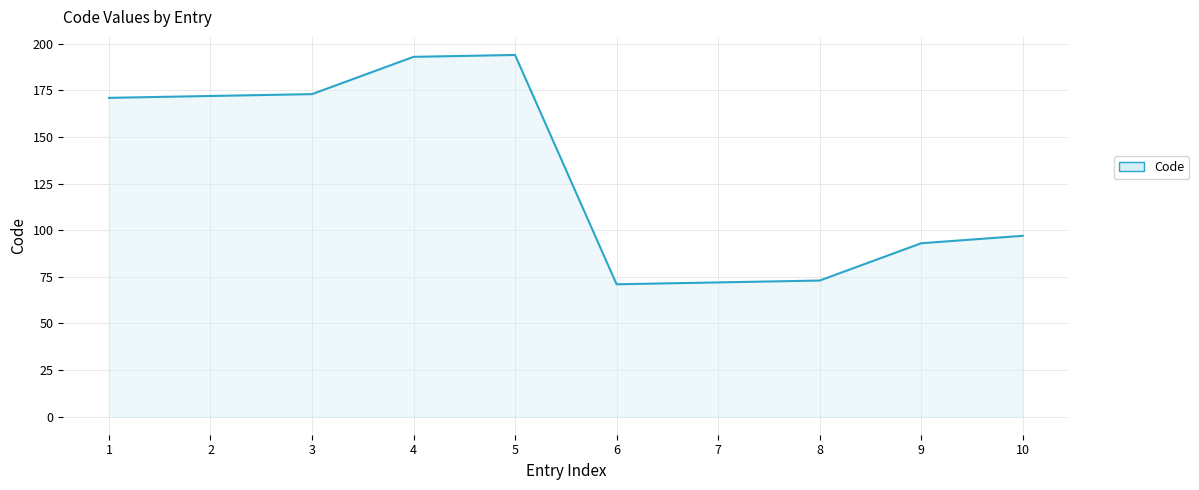

What is the minimum value shown in the chart?

71